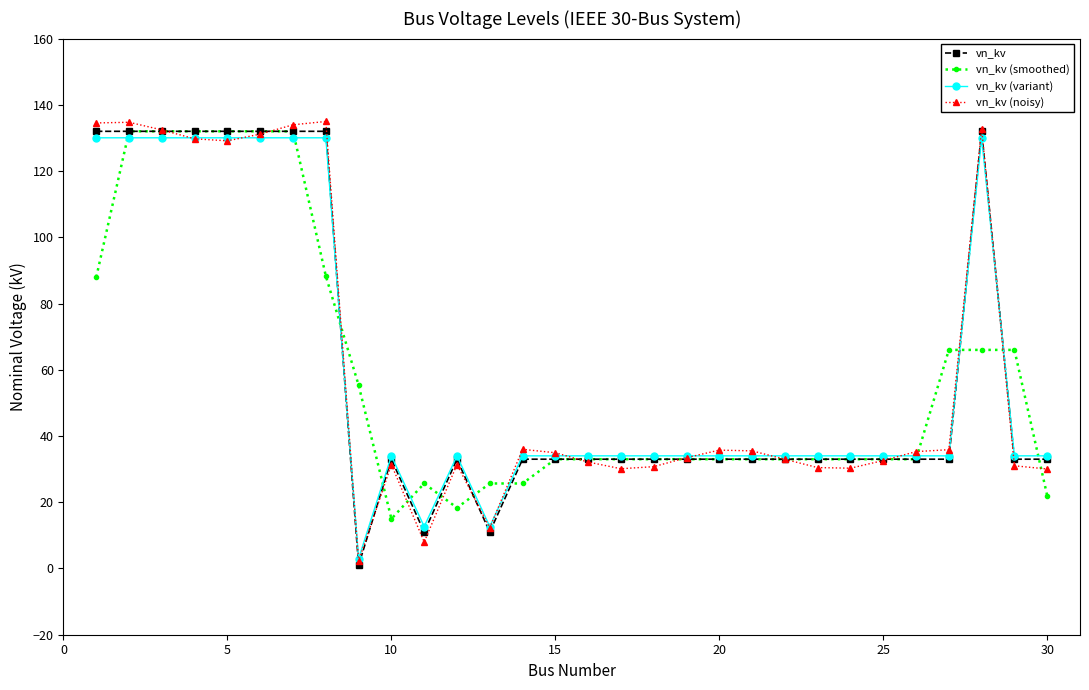

How many categories are shown in the chart?

30